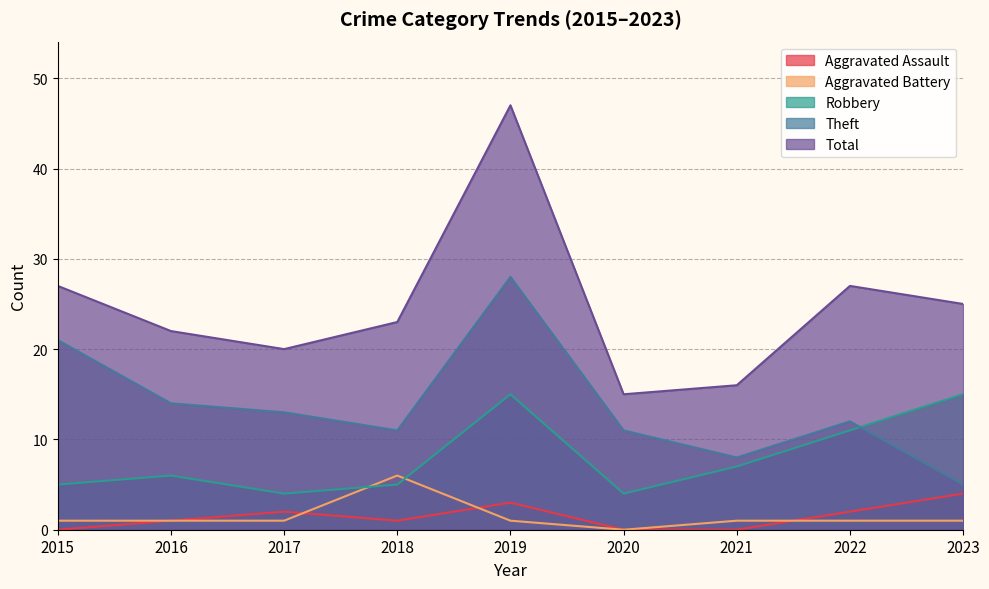

Which series has the widest spread of values?

Total